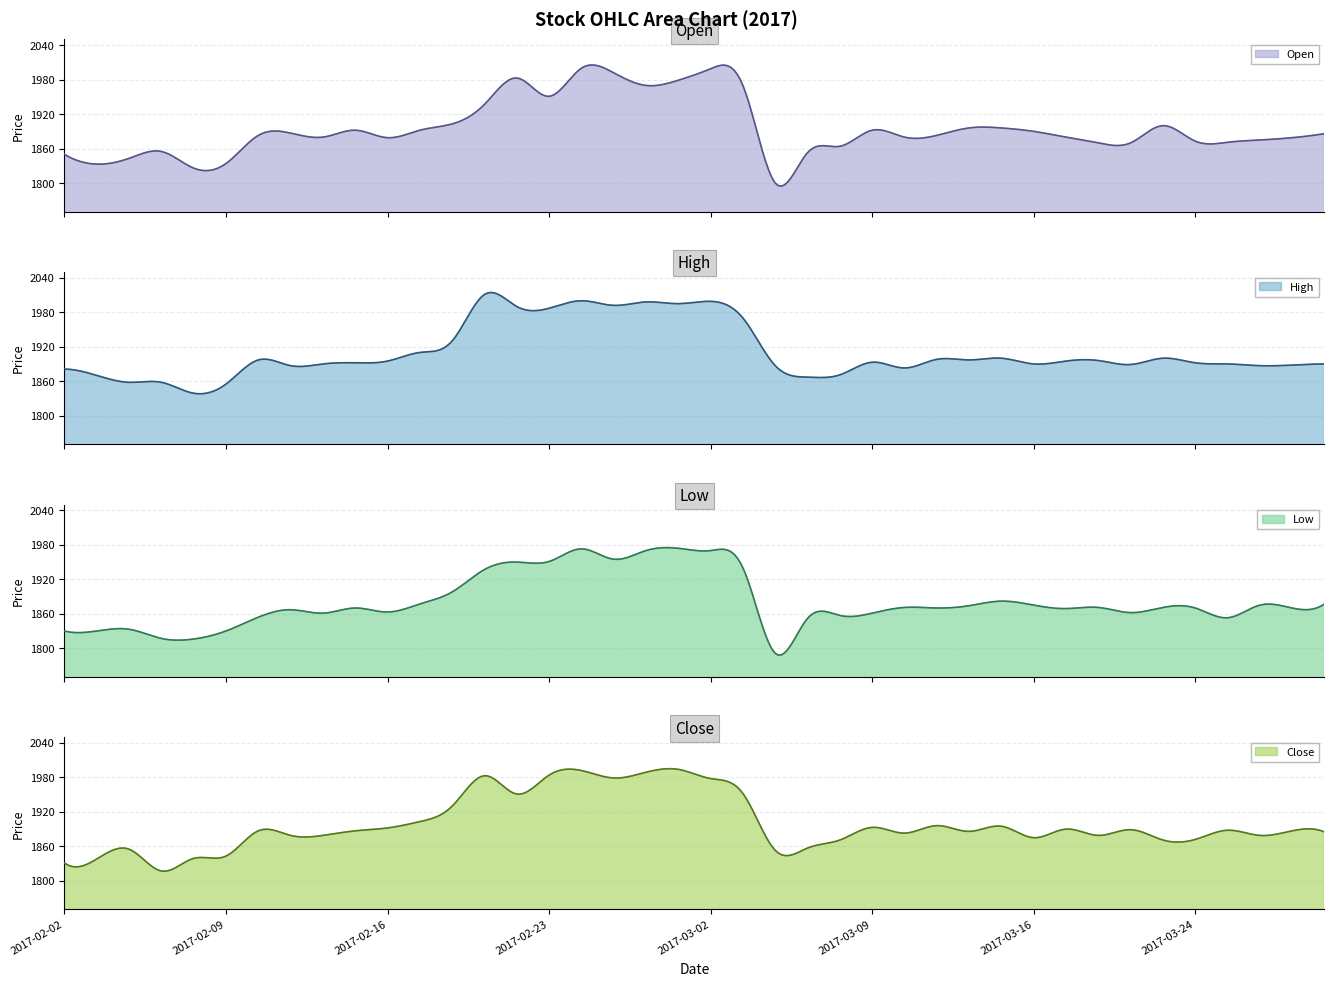

In Low, how many points are higher than both neighbors (excluding endpoints)?

13